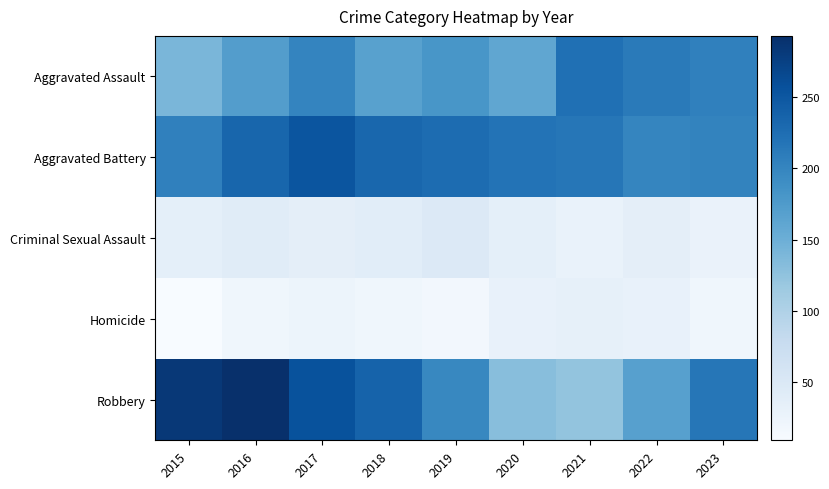

How many series are shown in this chart?

5